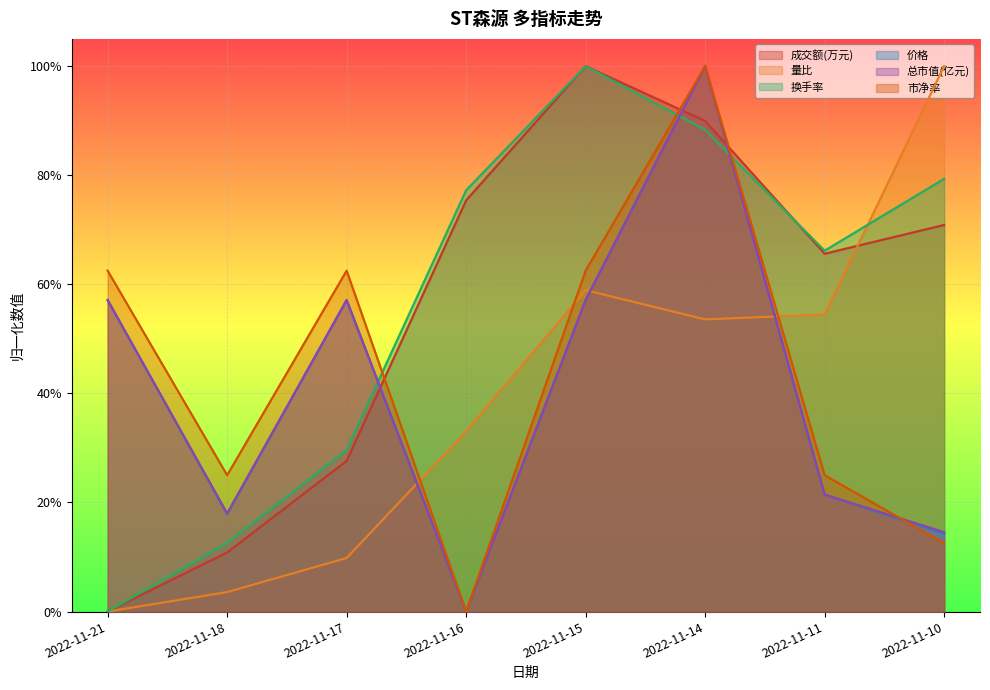

How many data points does each series have?

8